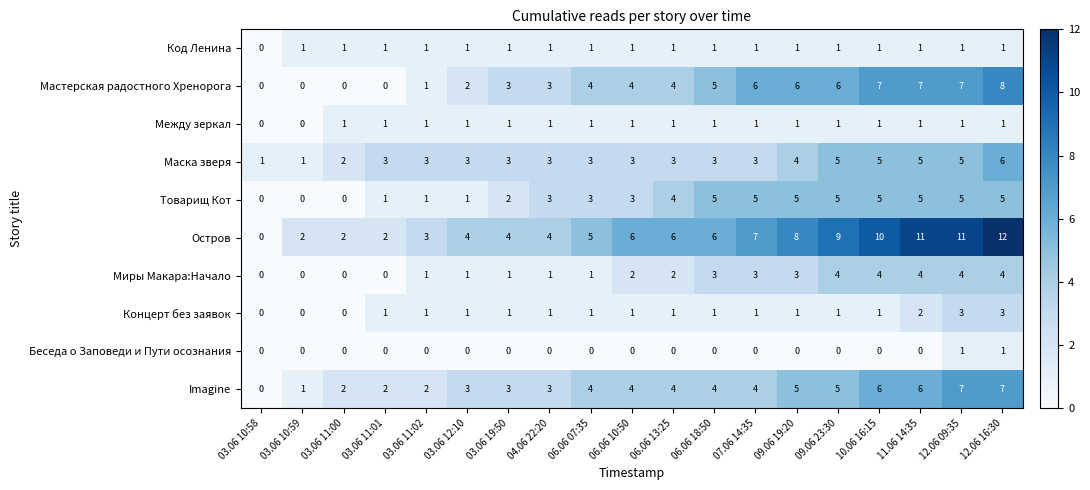

Which category has the highest value in the Маска зверя series?

12.06 16:30